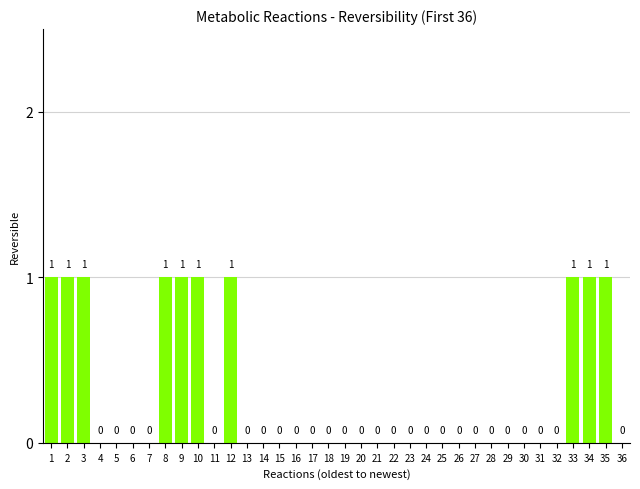

Is it true that the value at 24 is 1?

False